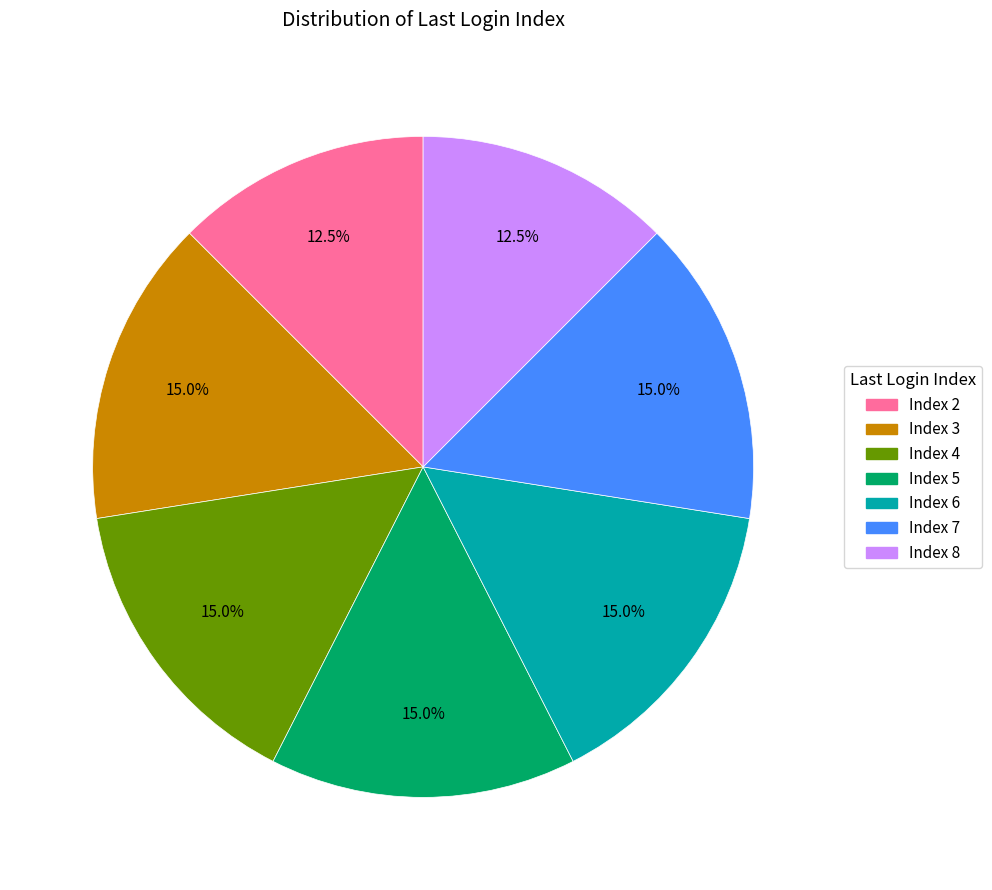

How many segments does this pie chart have?

7